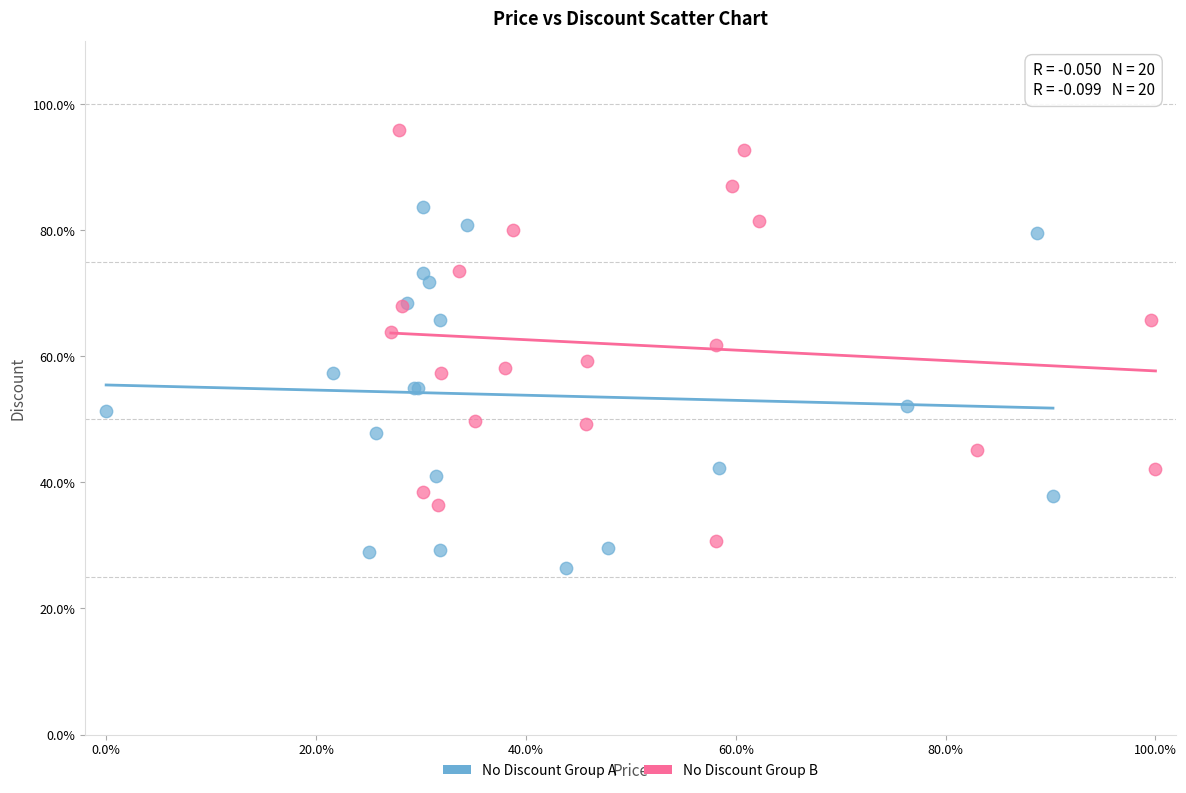

Which series has the widest spread of Y values?

No Discount Group B